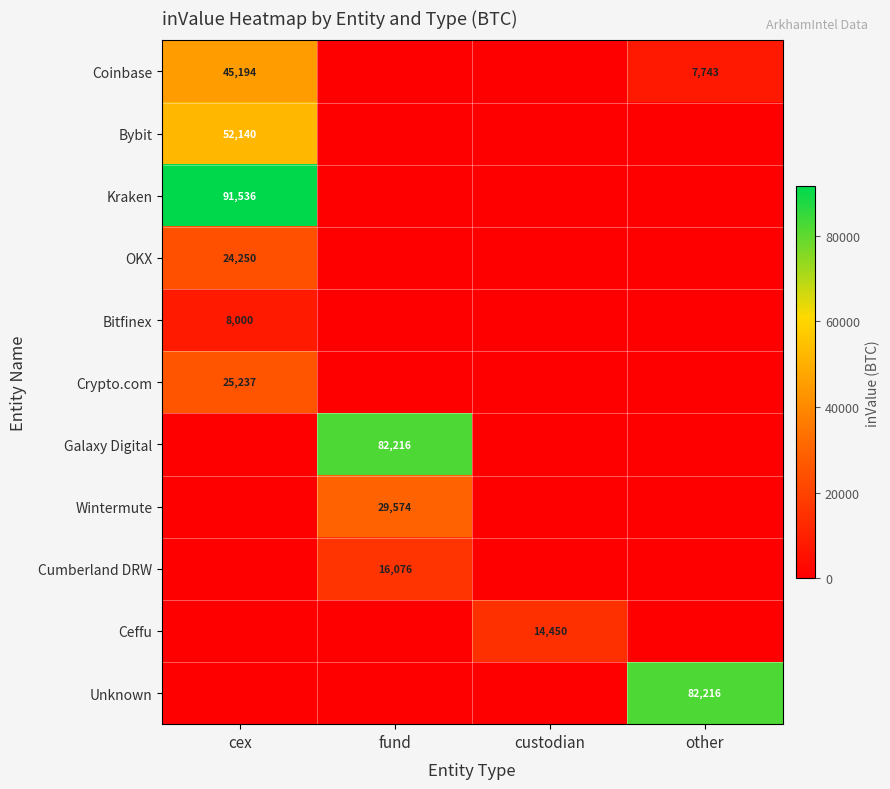

The value of Unknown at other is 82216. True or false?

True